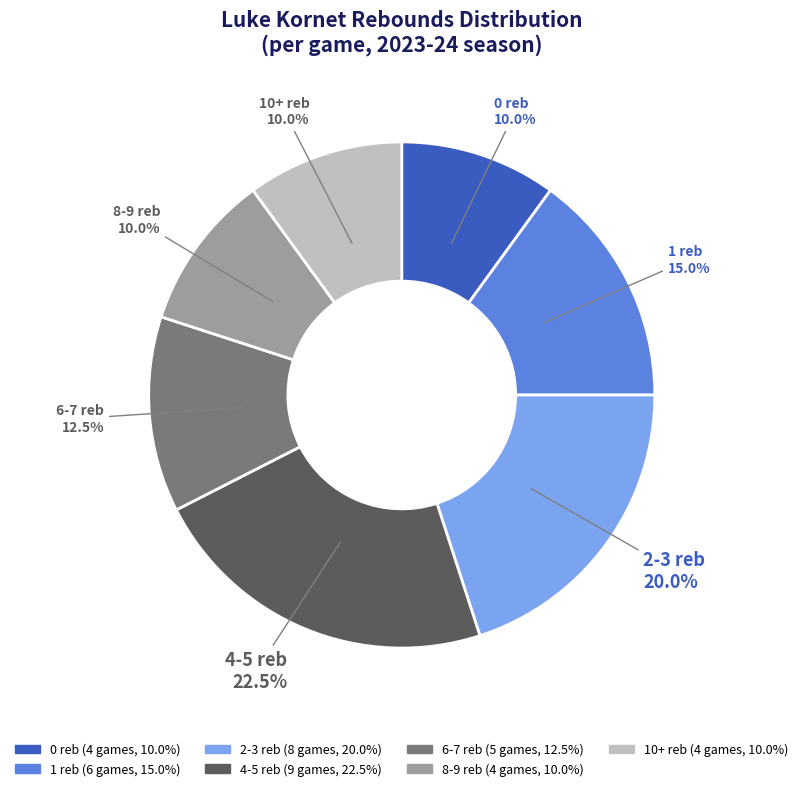

Does any single category account for the majority?

No